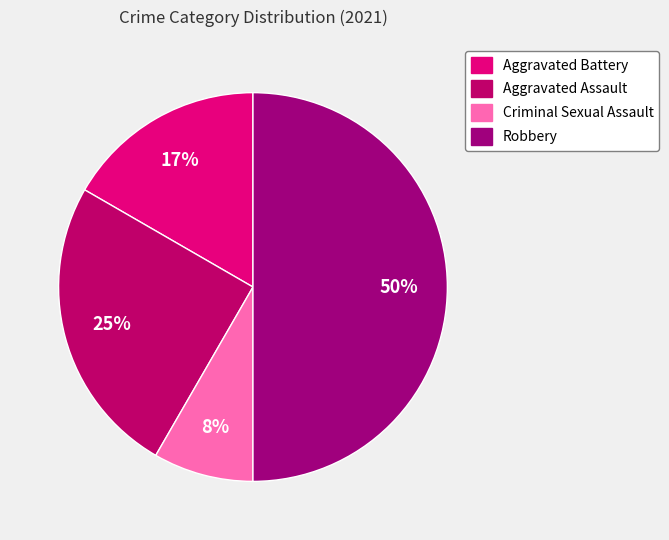

Count the number of slices in the pie.

4